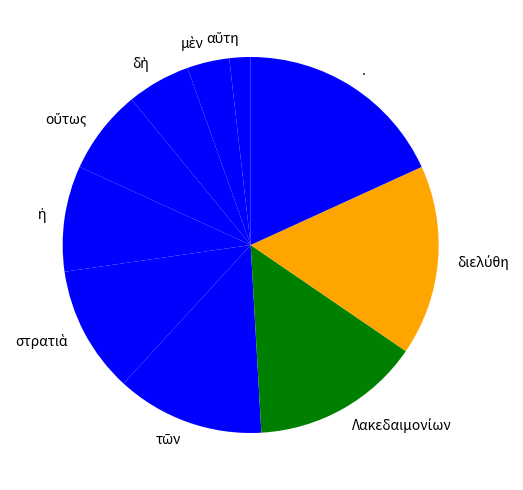

Is there any slice that represents more than half of the pie?

No